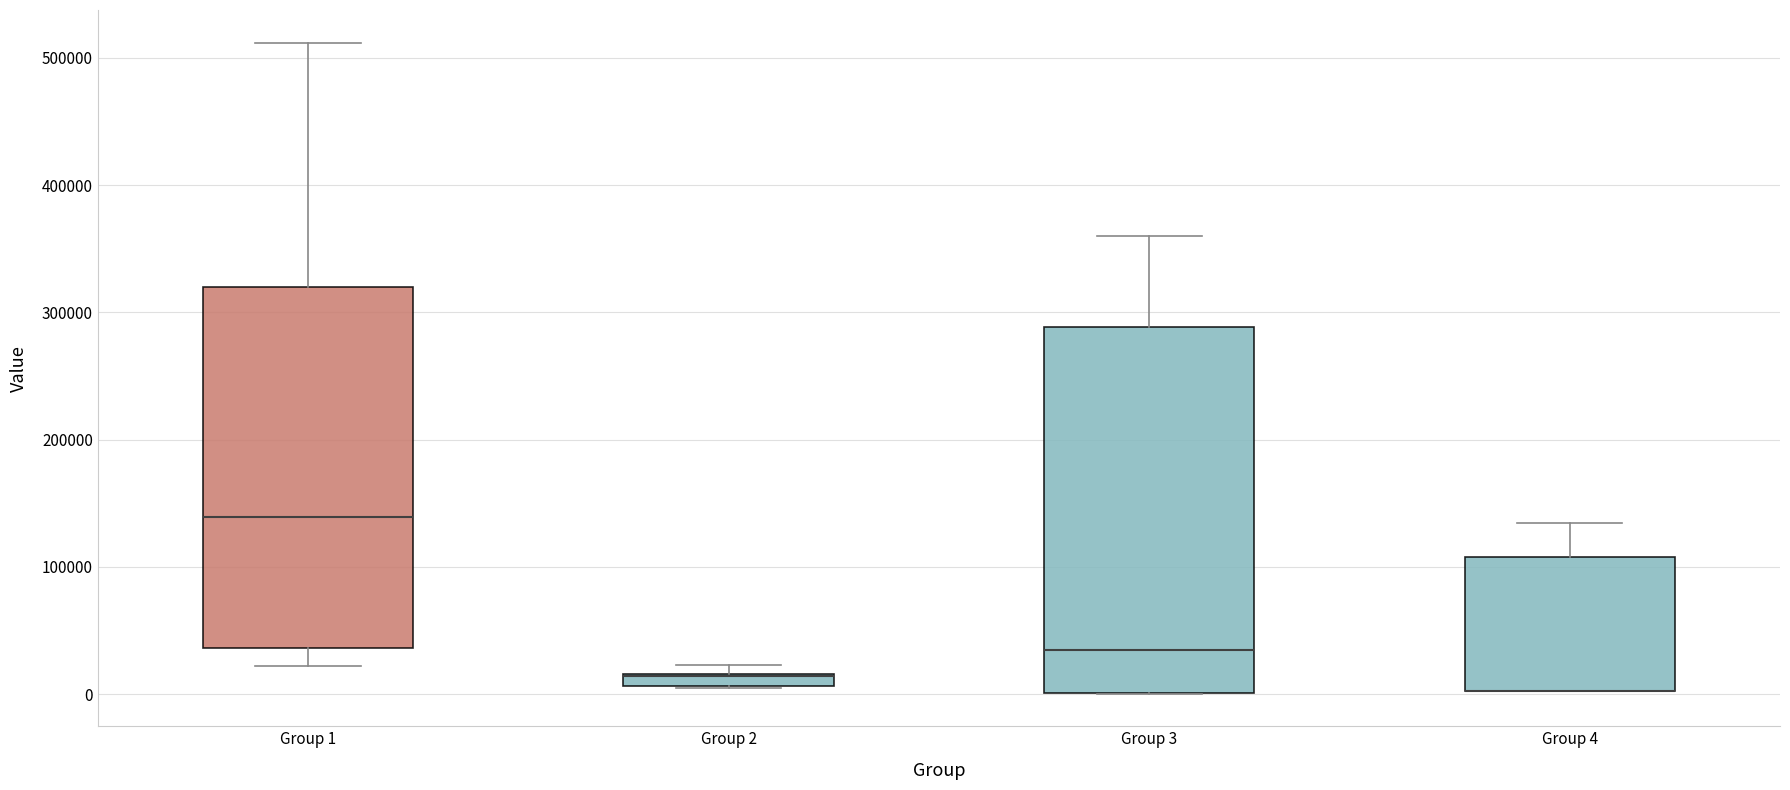

Where is the upper edge of the box for Group 2 on the y-axis? The values are not printed on the chart, so give them approximately, as read against the axis.

20000